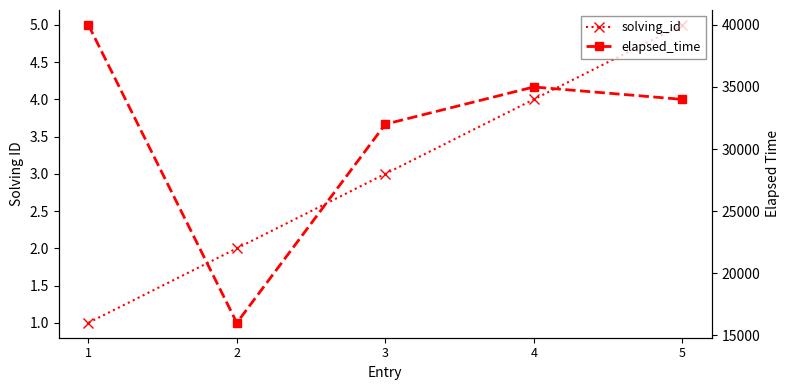

Reading left to right, list all the values displayed in this chart.

solving_id: 1	2	3	4	5
elapsed_time: 40000	16000	32000	35000	34000